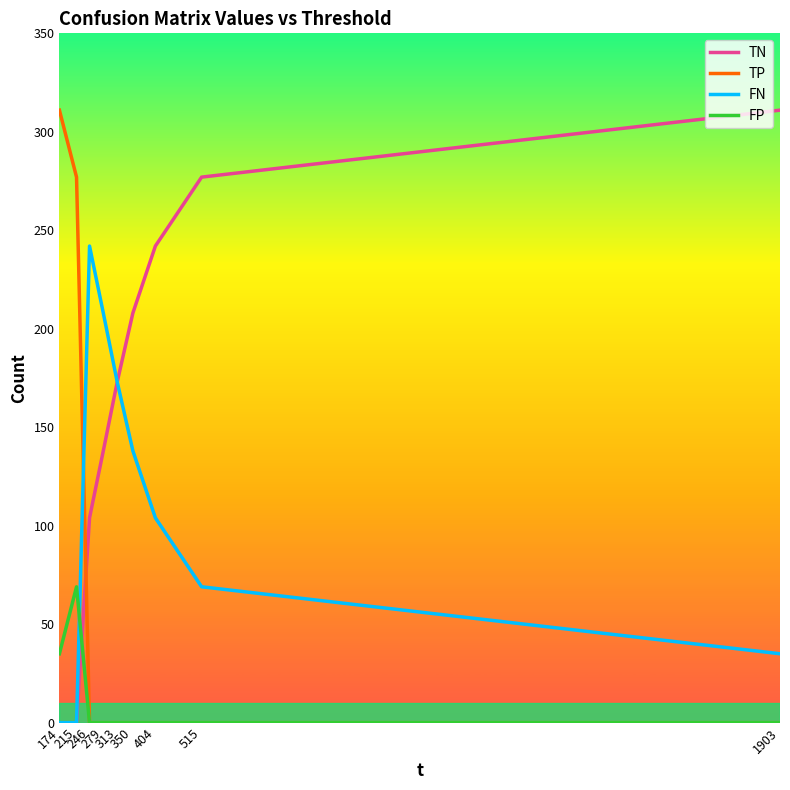

Which series has the largest total across all categories?

TN